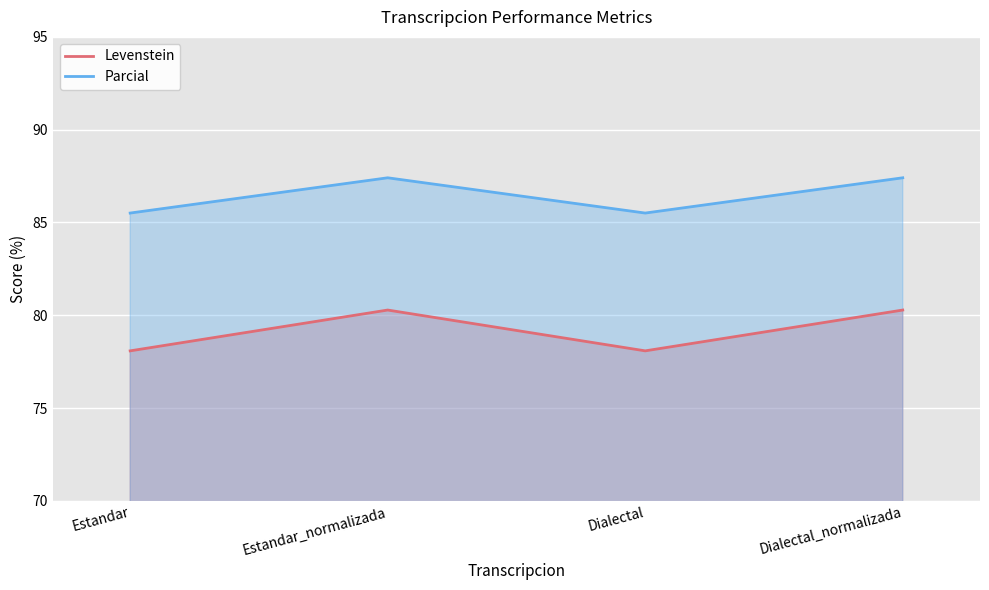

How many lines are shown in the chart?

2